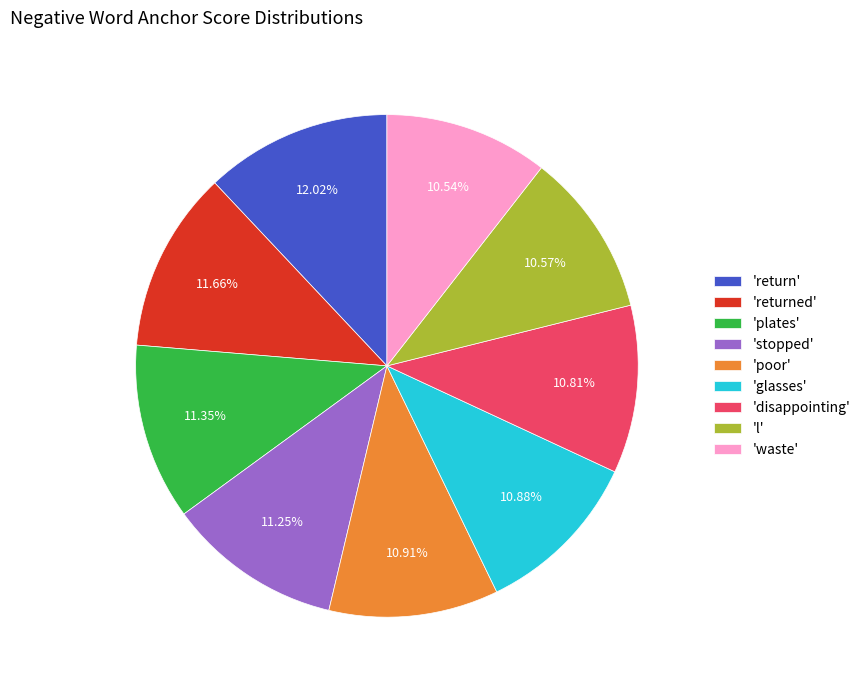

Is the sum of 'returned' and 'poor' greater than half?

No